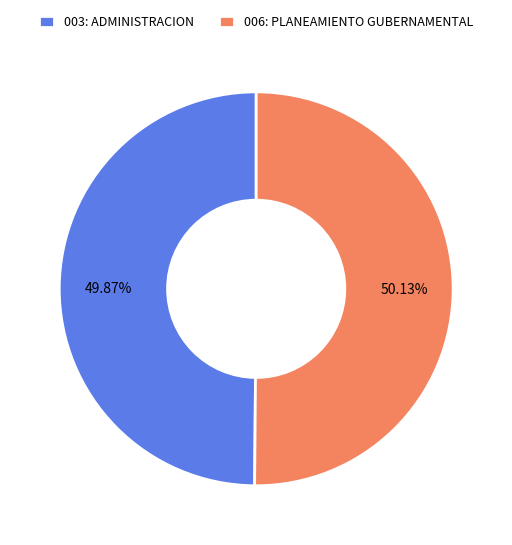

Combined, what portion of the pie is 006: PLANEAMIENTO GUBERNAMENTAL and 003: ADMINISTRACION?

100.0%